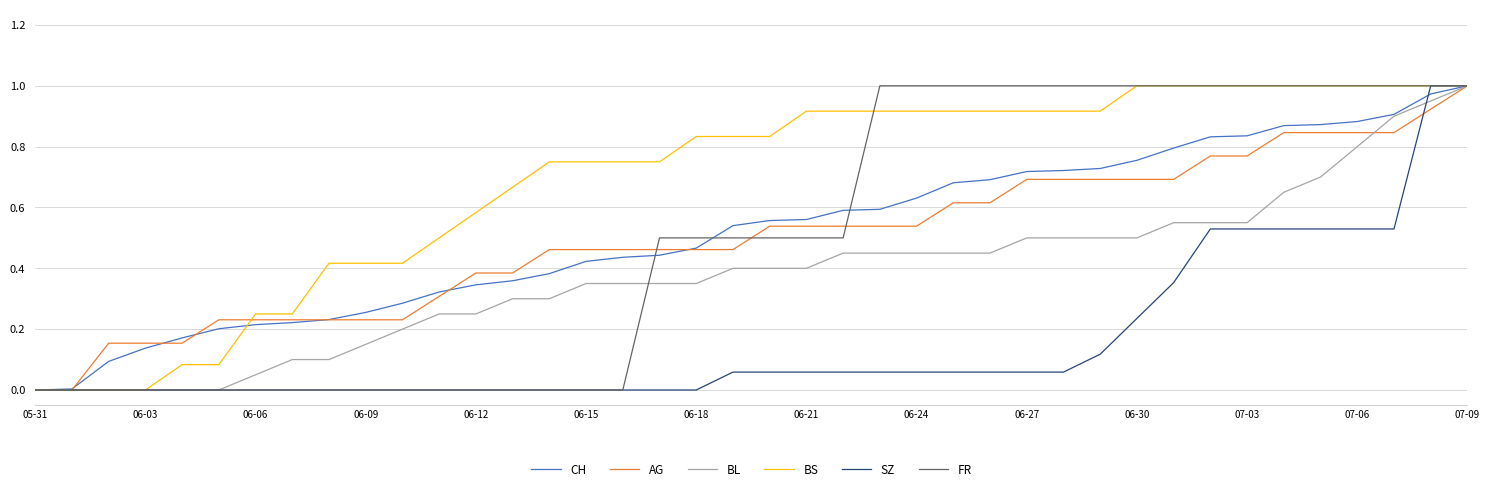

True or false: BL and FR intersect in this chart.

True